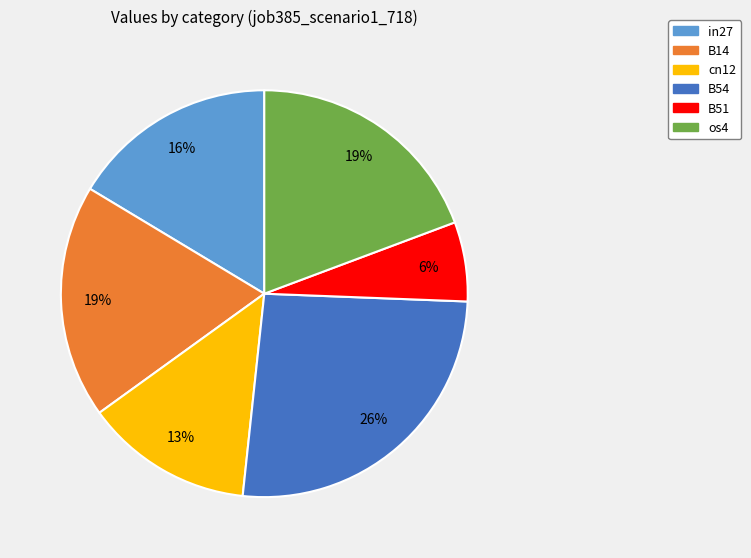

To the nearest percent, what is the average slice percentage?

17%